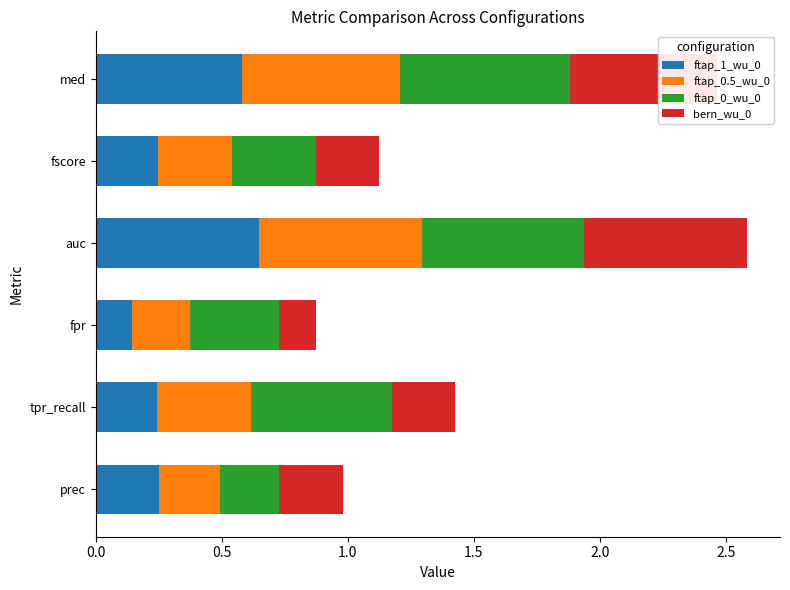

What is the sum of all ftap_1_wu_0 values?

2.1